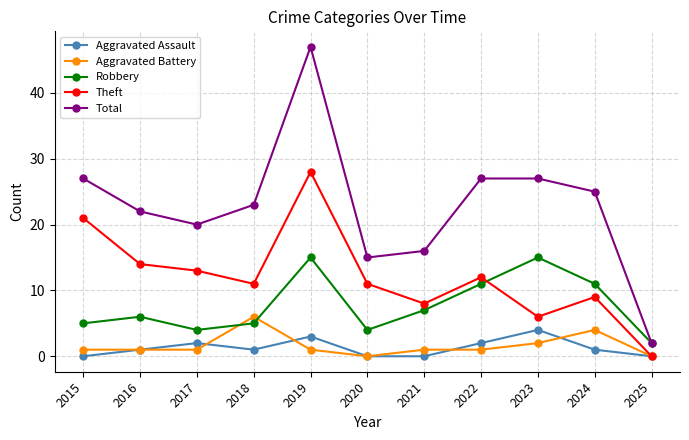

Reading right to left, list all the values displayed in this chart.

Aggravated Assault: 2025=0	2024=1	2023=4	2022=2	2021=0	2020=0	2019=3	2018=1	2017=2	2016=1	2015=0
Aggravated Battery: 2025=0	2024=4	2023=2	2022=1	2021=1	2020=0	2019=1	2018=6	2017=1	2016=1	2015=1
Robbery: 2025=2	2024=11	2023=15	2022=11	2021=7	2020=4	2019=15	2018=5	2017=4	2016=6	2015=5
Theft: 2025=0	2024=9	2023=6	2022=12	2021=8	2020=11	2019=28	2018=11	2017=13	2016=14	2015=21
Total: 2025=2	2024=25	2023=27	2022=27	2021=16	2020=15	2019=47	2018=23	2017=20	2016=22	2015=27